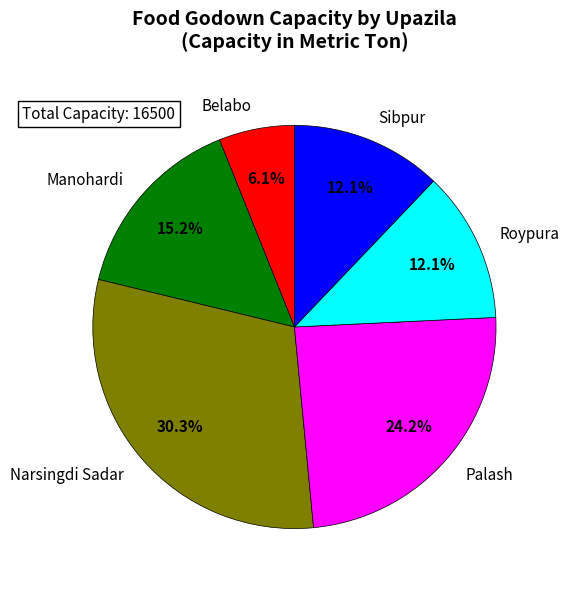

True or false: Palash accounts for 24% of the total.

True